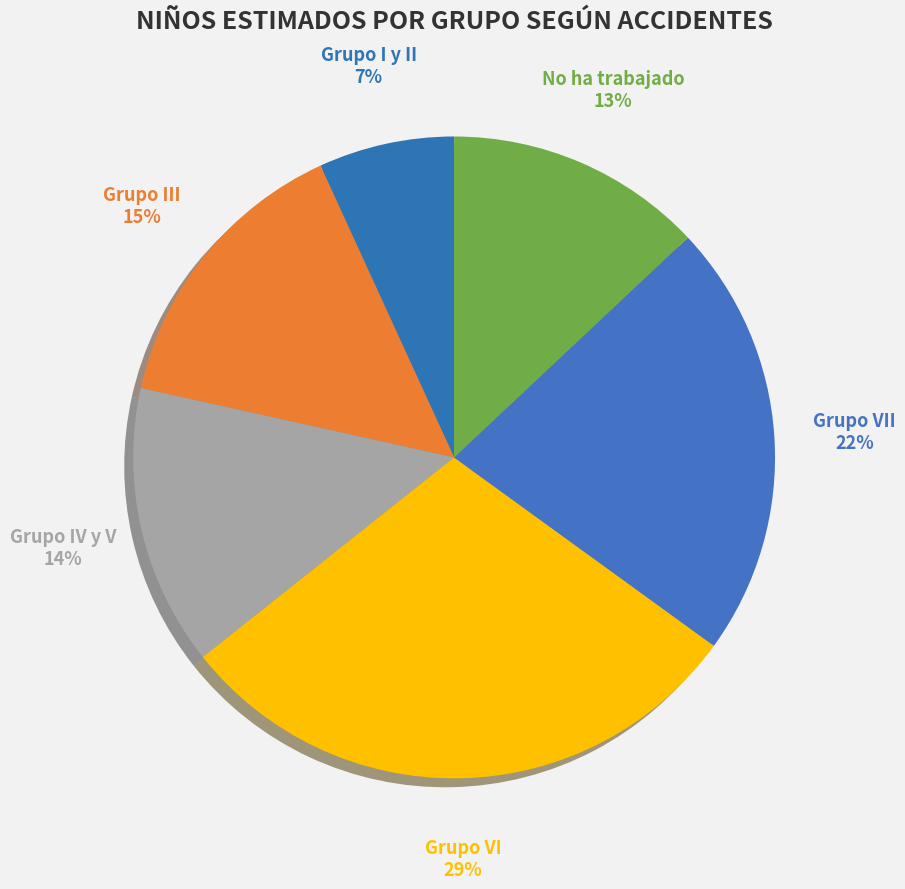

Is there a majority slice in this chart?

No